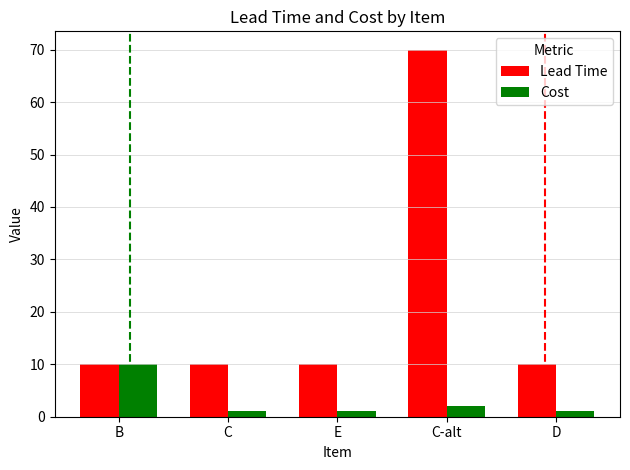

Which series has the widest spread of values?

Lead Time